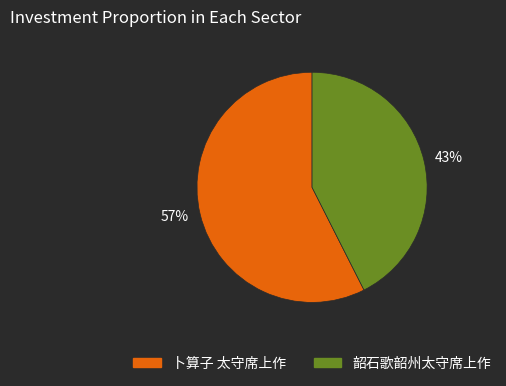

To the nearest percent, what is the average slice percentage?

50%